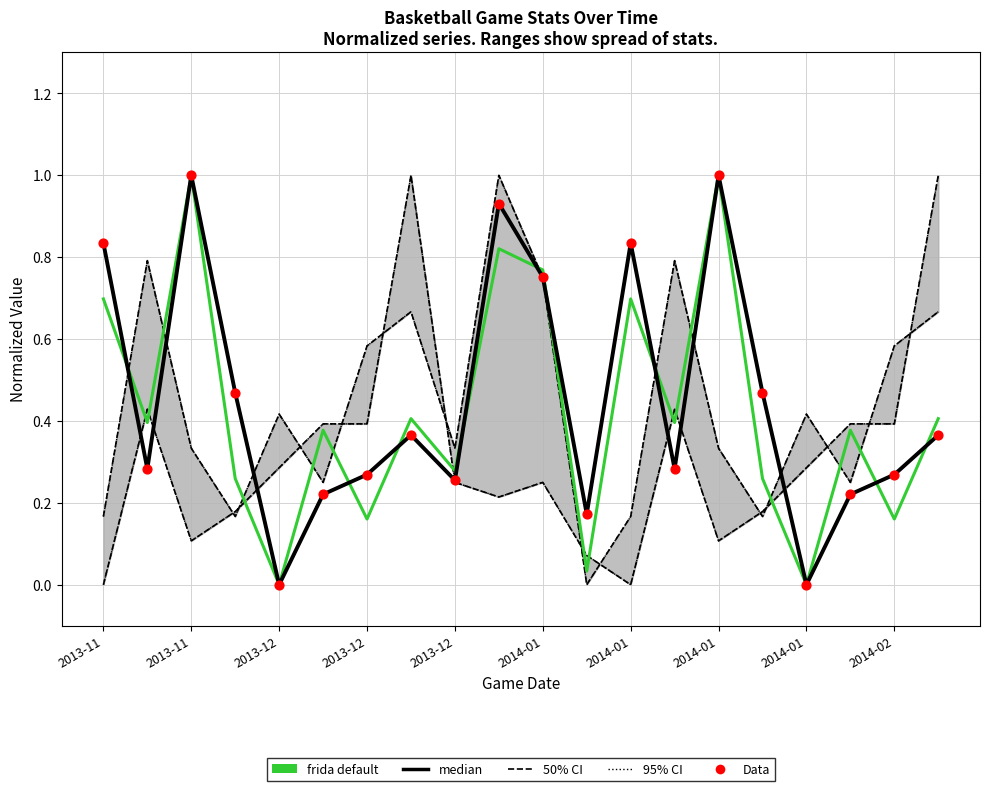

At which category is the sum across all series the highest?

2013-11